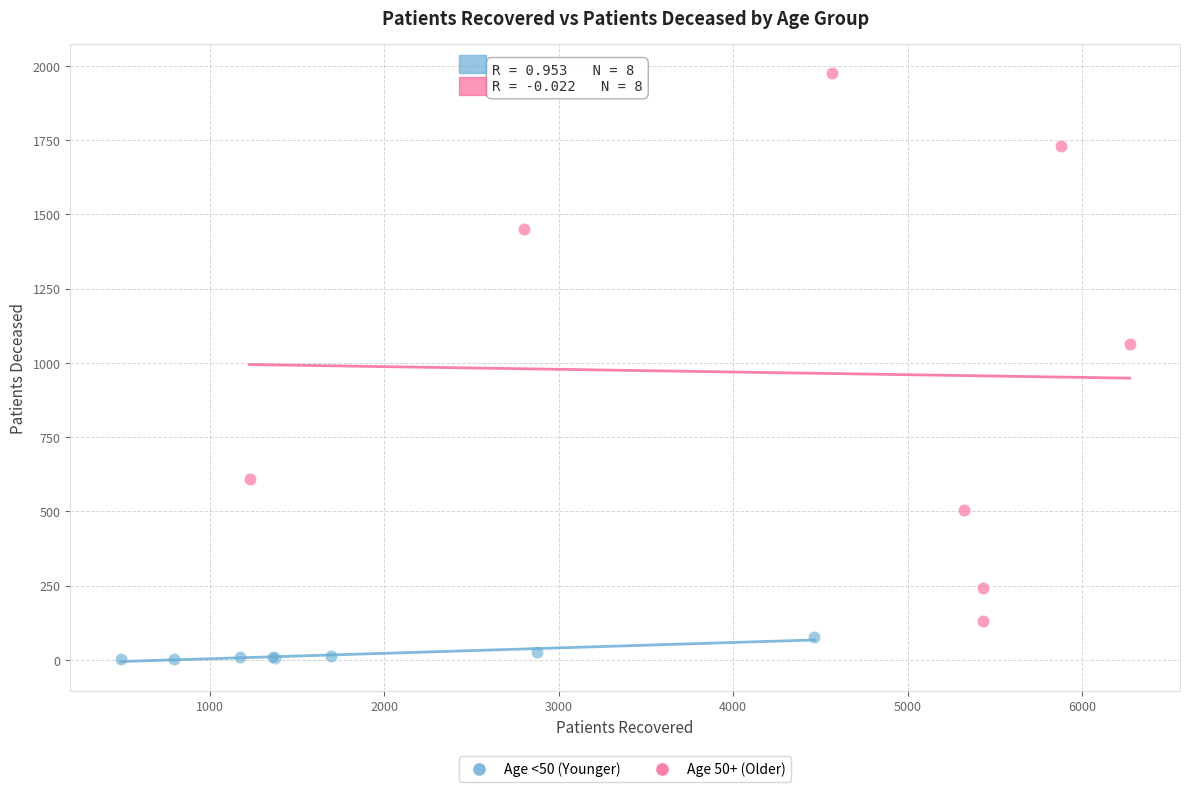

Which series contains the highest Y value?

Age 50+ (Older)